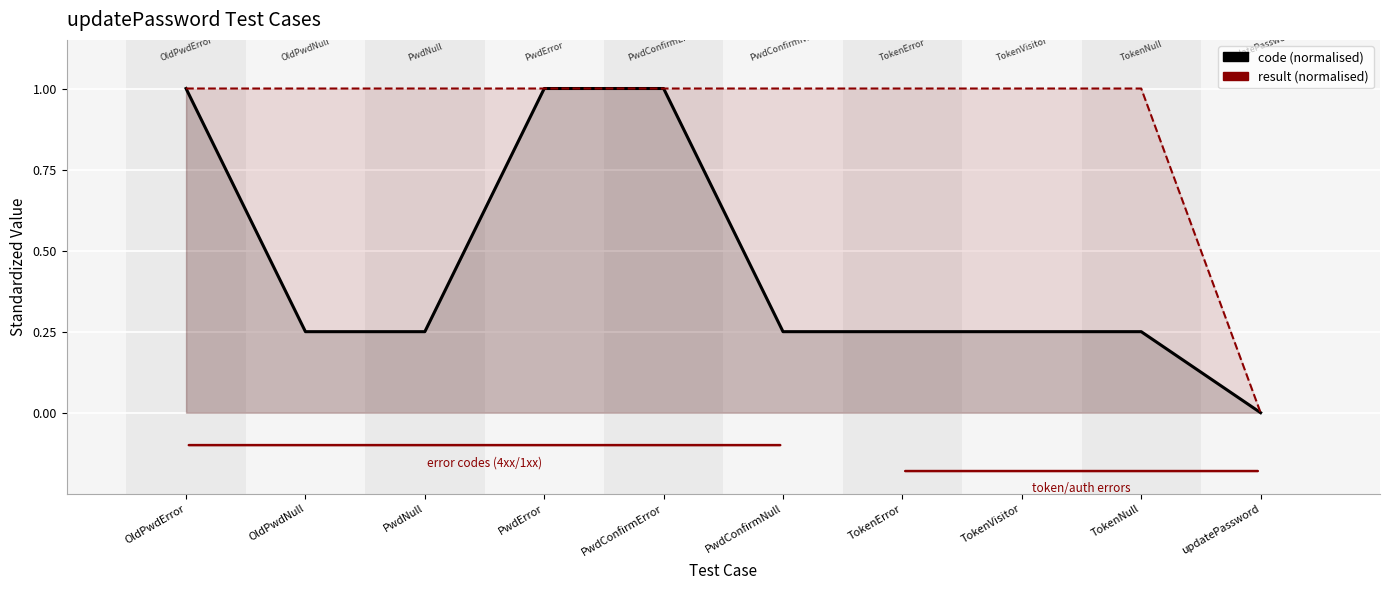

Rank the categories by code (normalised) value from lowest to highest.

updatePassword, OldPwdNull, PwdNull, PwdConfirmNull, TokenVisitor, TokenError, TokenNull, PwdConfirmError, OldPwdError, PwdError